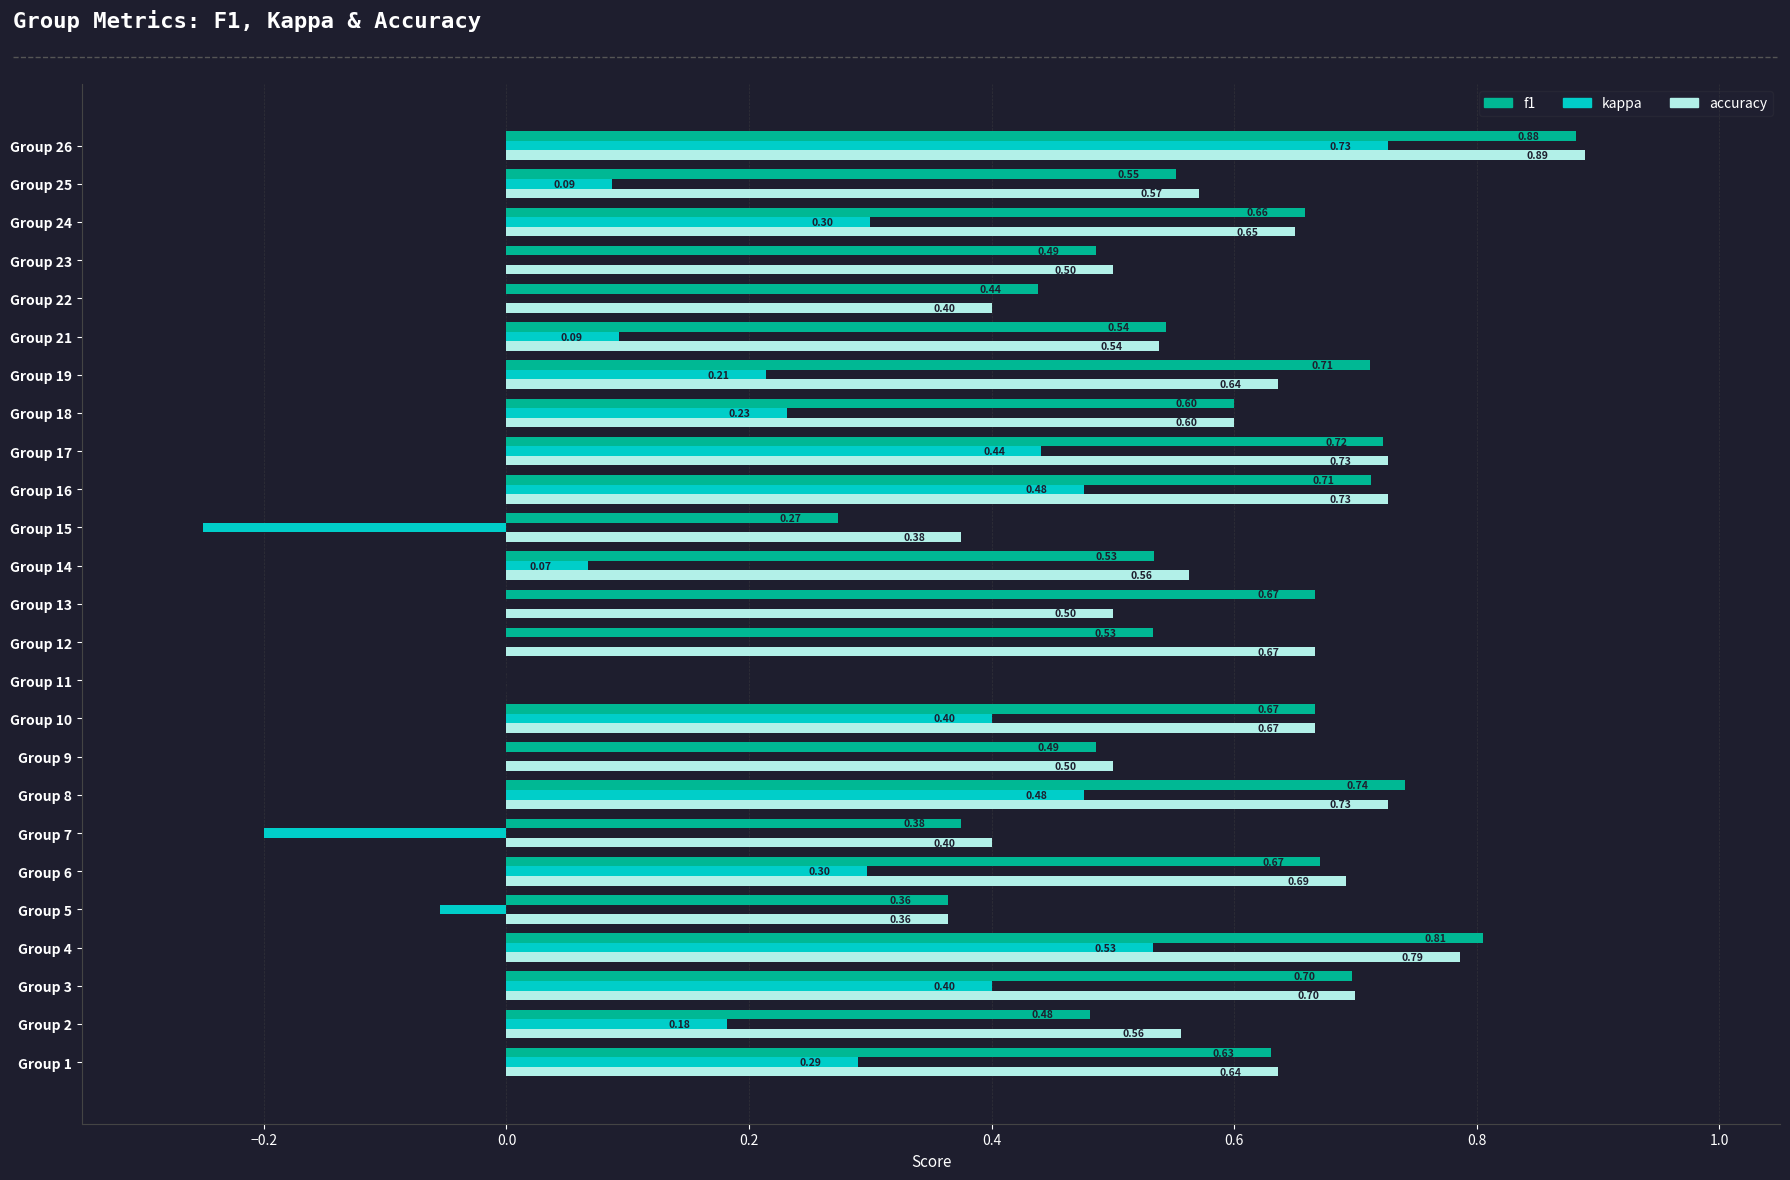

Count the number of categories in the chart.

25